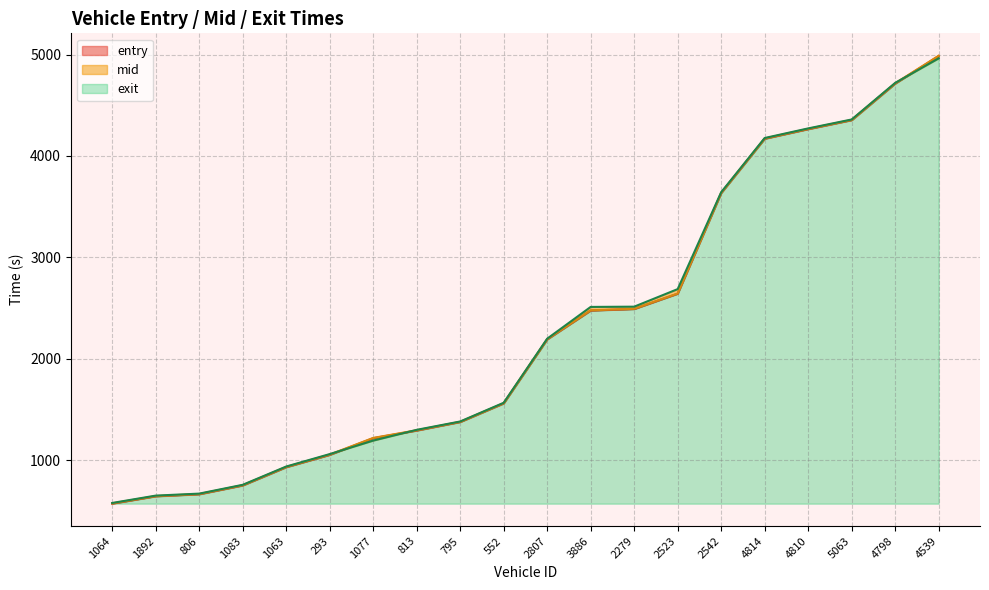

Does the chart display data point markers on the line(s)?

No